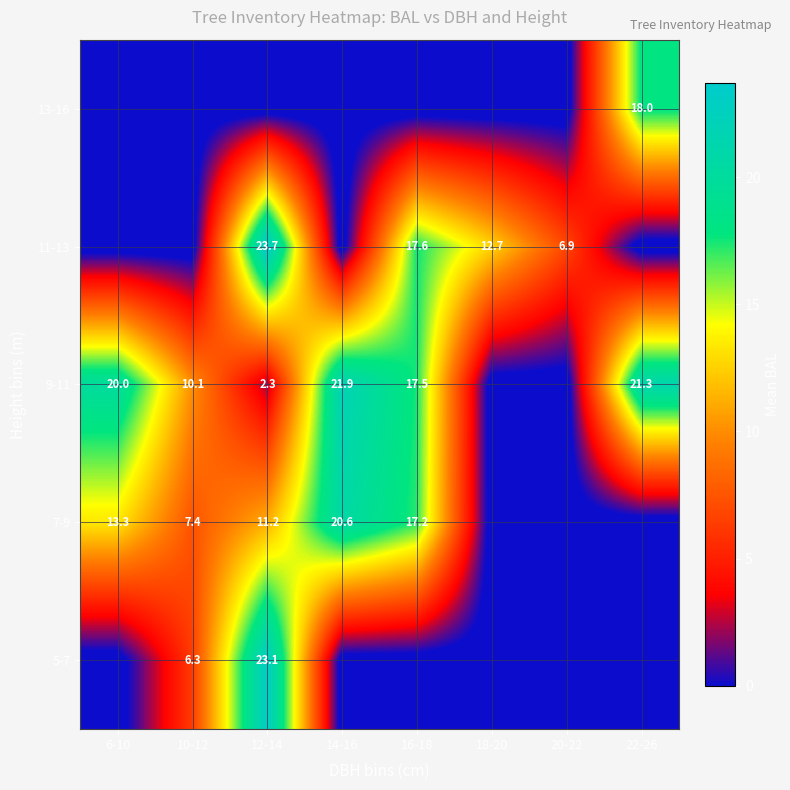

The 11-13 series shows 3.2 at 20-22. True or false?

False